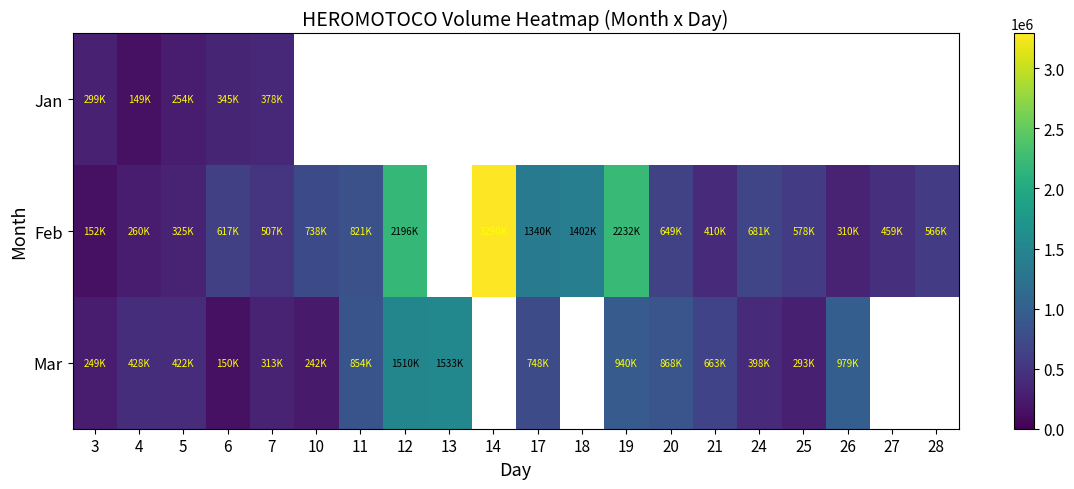

Between 3 and 19, which series saw the biggest shift?

Feb